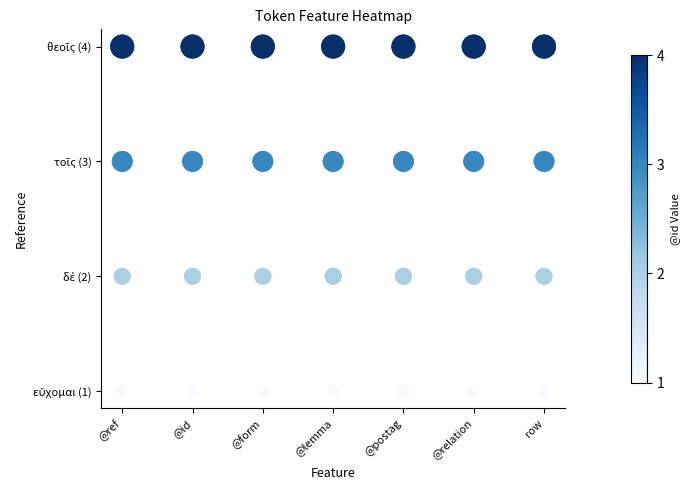

At which category is the sum across all series the highest?

@ref